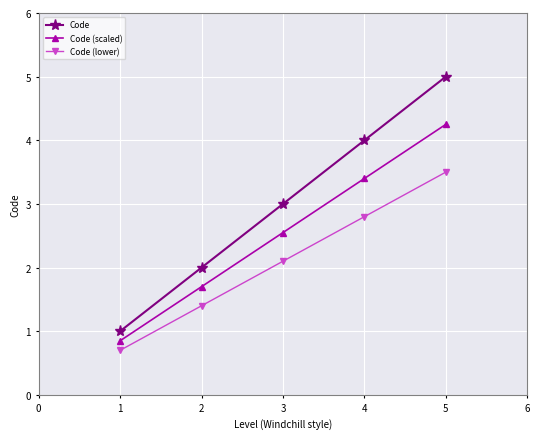

True or false: Code (lower) and Code intersect in this chart.

False